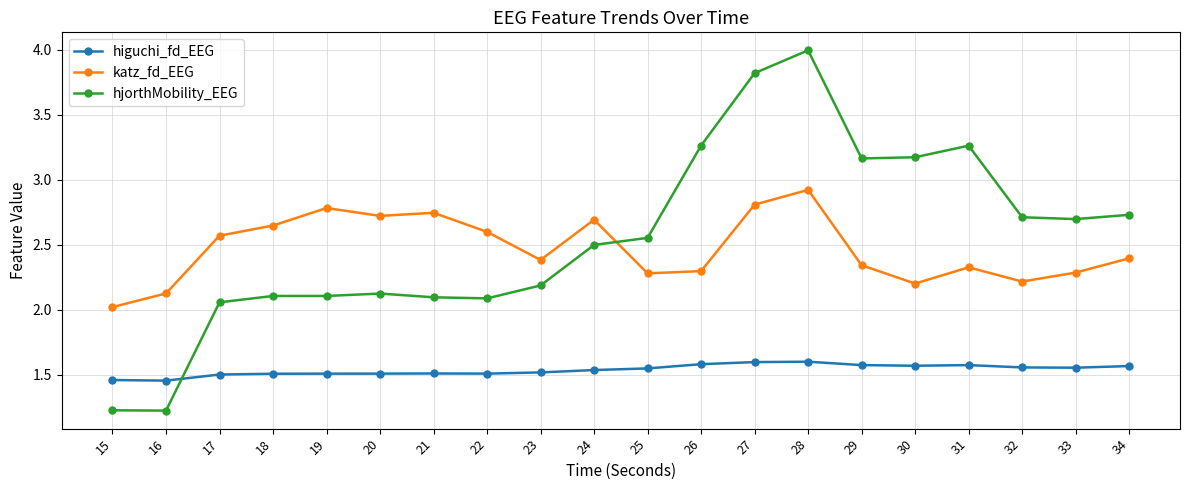

What is the difference between the highest and lowest values at 15?

0.8